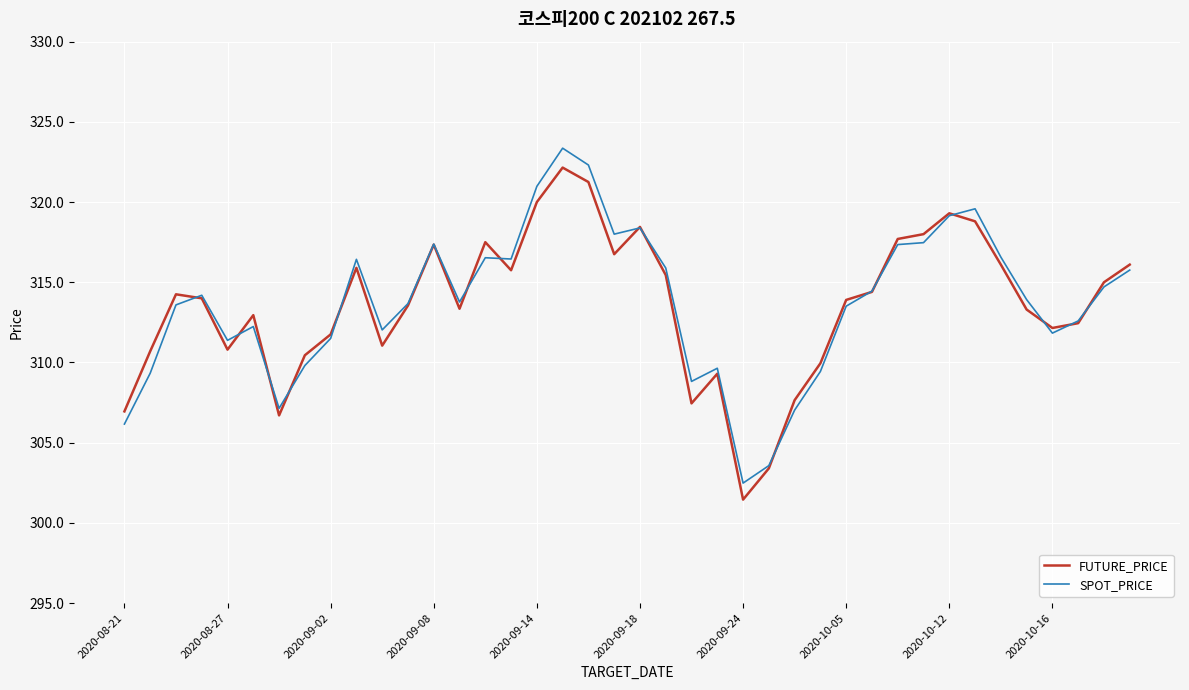

What is the maximum value shown in the chart?

323.4